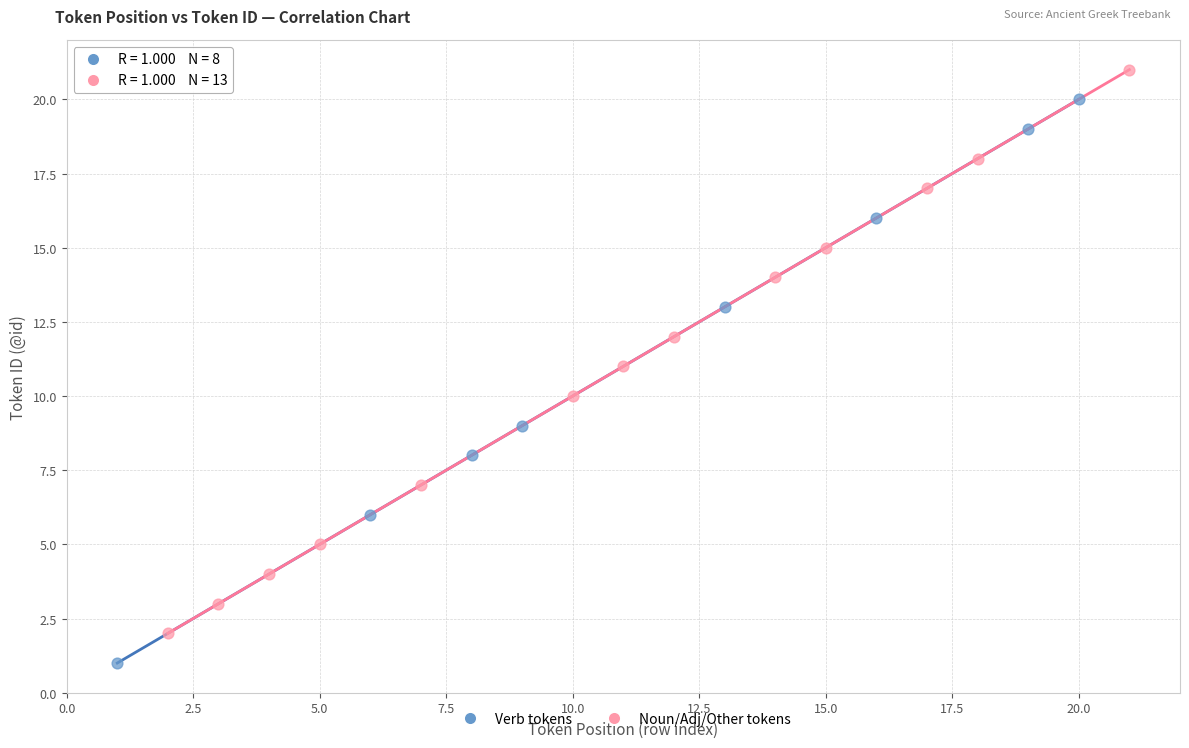

Which series contains the highest Y value?

Noun/Adj/Other tokens